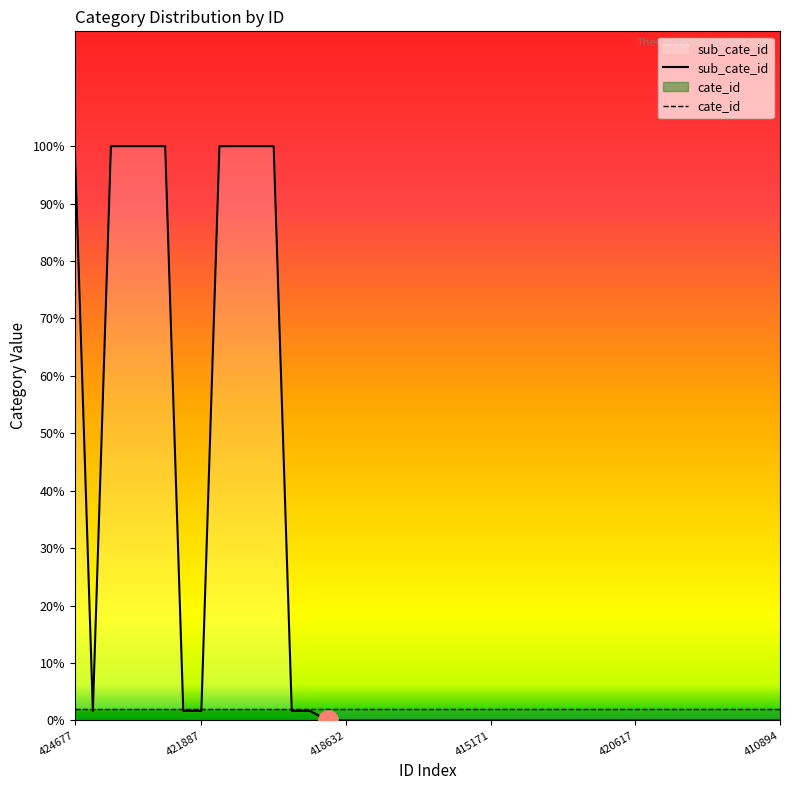

Reading left to right, list all the values displayed in this chart.

sub_cate_id: 100.0	1.7	100.0	100.0	100.0	100.0	1.7	1.7	100.0	100.0	100.0	100.0	1.7	1.7	0.0	0.0	0.0	0.0	0.0	0.0	0.0	0.0	0.0	0.0	0.0	0.0	0.0	0.0	0.0	0.0	0.0	0.0	0.0	0.0	0.0	0.0	0.0	0.0	0.0	0.0
cate_id: 2.0	2.0	2.0	2.0	2.0	2.0	2.0	2.0	2.0	2.0	2.0	2.0	2.0	2.0	2.0	2.0	2.0	2.0	2.0	2.0	2.0	2.0	2.0	2.0	2.0	2.0	2.0	2.0	2.0	2.0	2.0	2.0	2.0	2.0	2.0	2.0	2.0	2.0	2.0	2.0